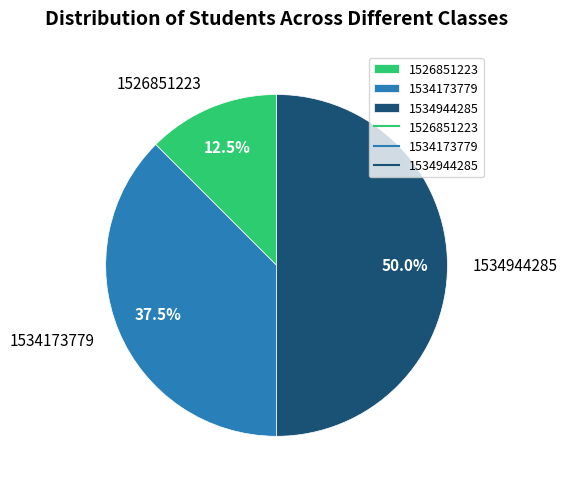

How many slices are in this pie chart?

3